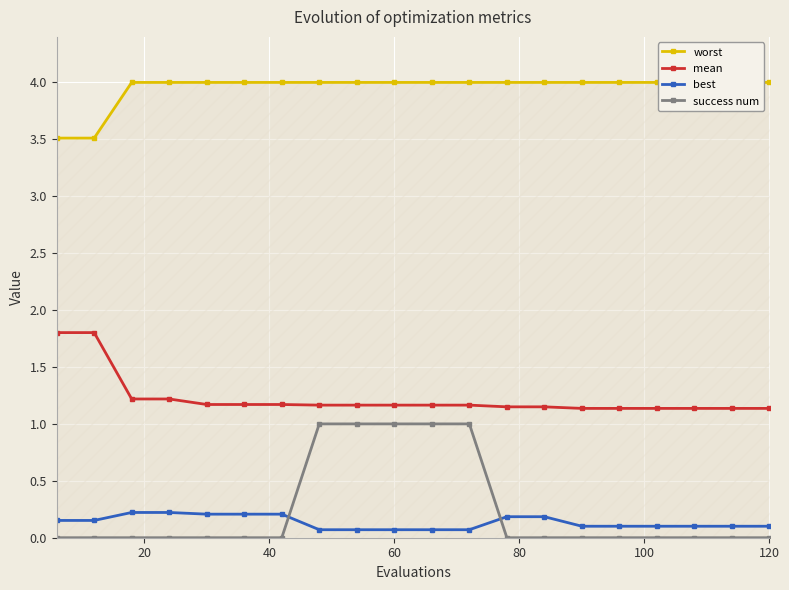

What is the lowest value of the worst series?

3.5